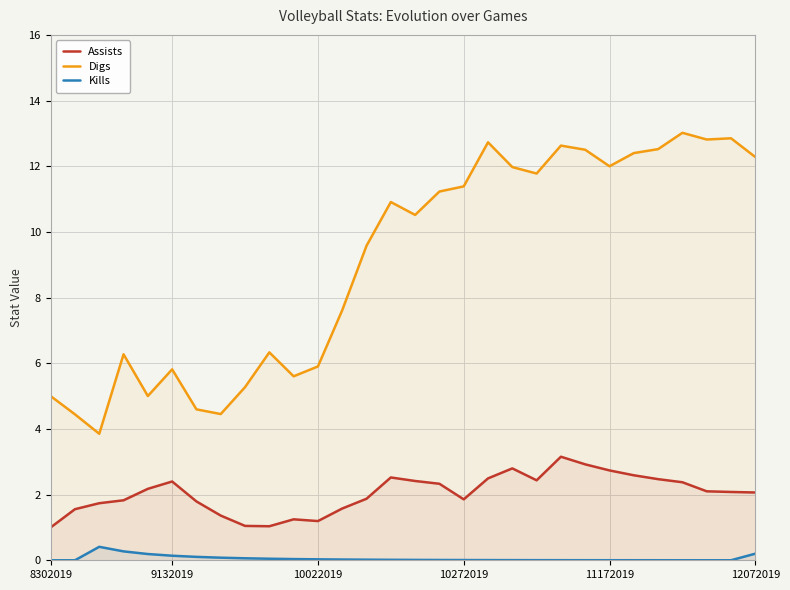

Does the chart display data point markers on the line(s)?

No